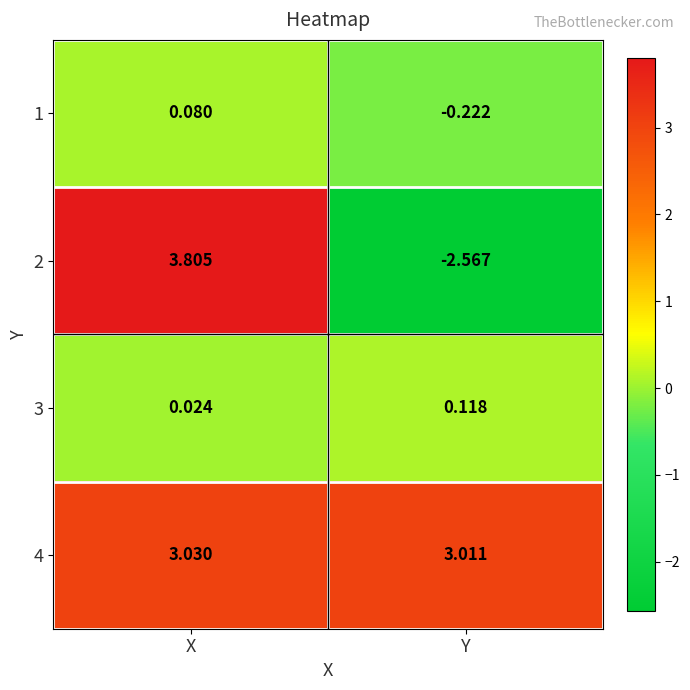

List the series in order of their peak value, lowest first.

1, 3, 4, 2